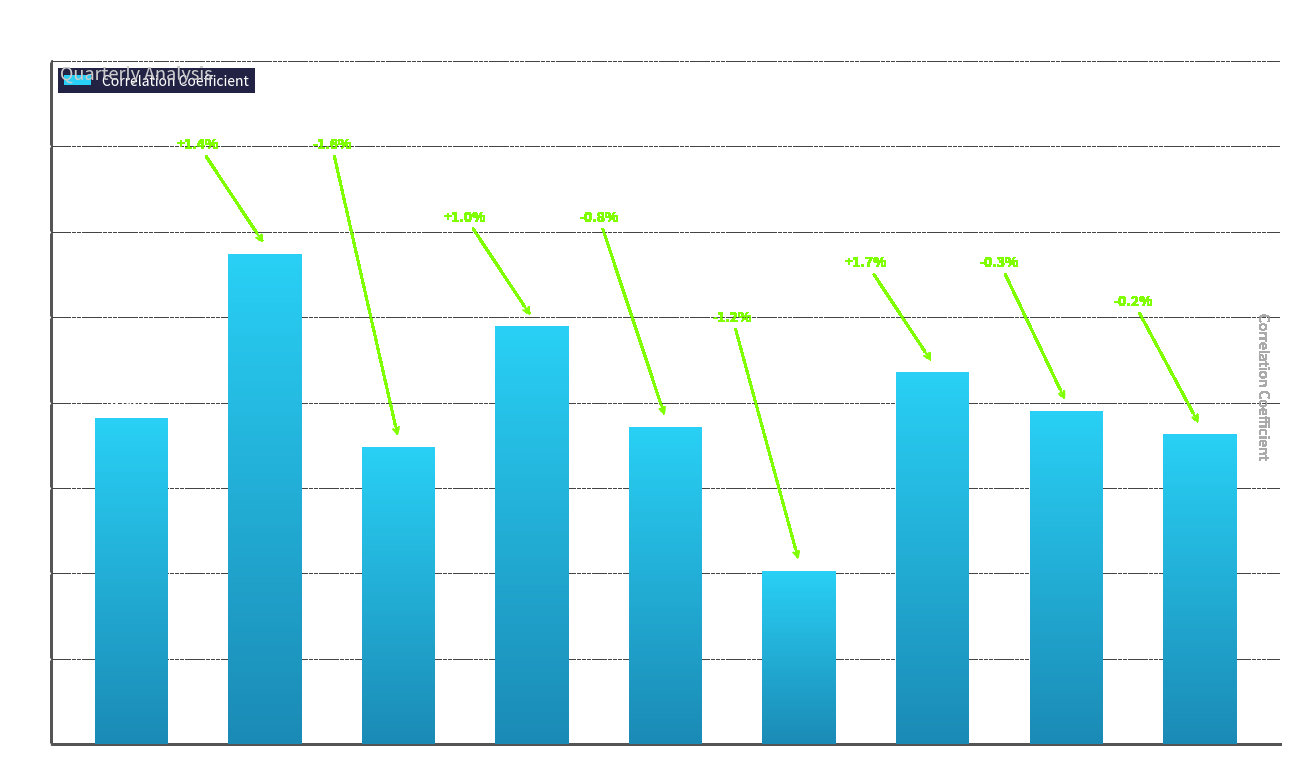

What is the sum of the values at 2012Q2 and 2014Q4?

1.4